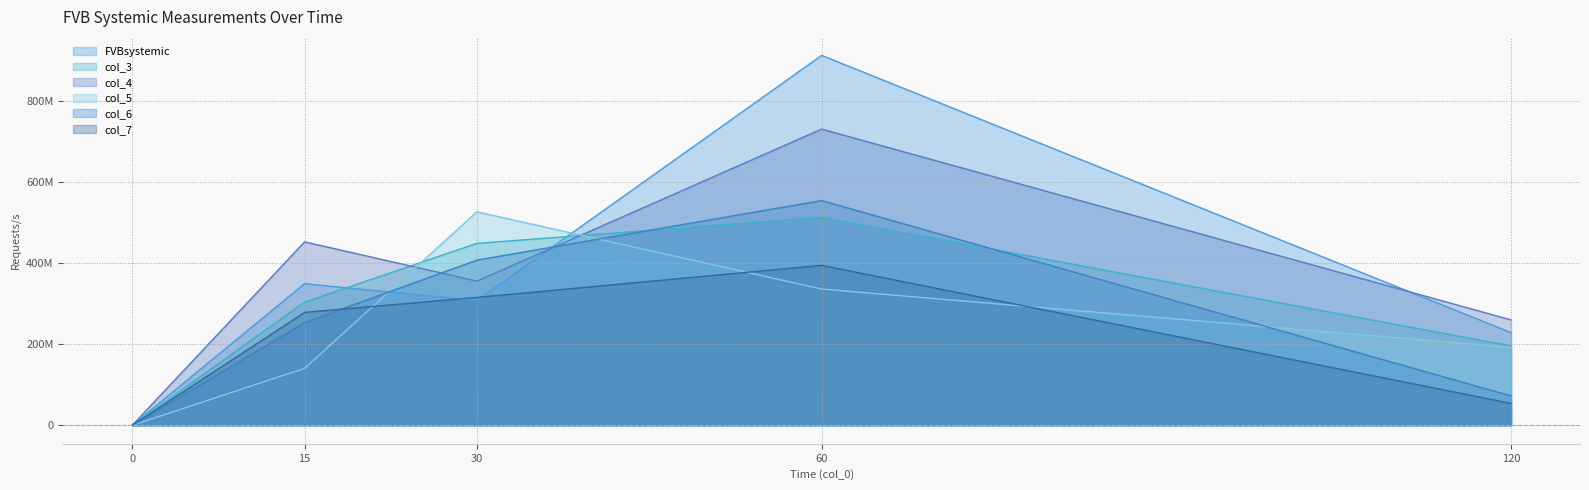

Which category has the highest value across all series?

60